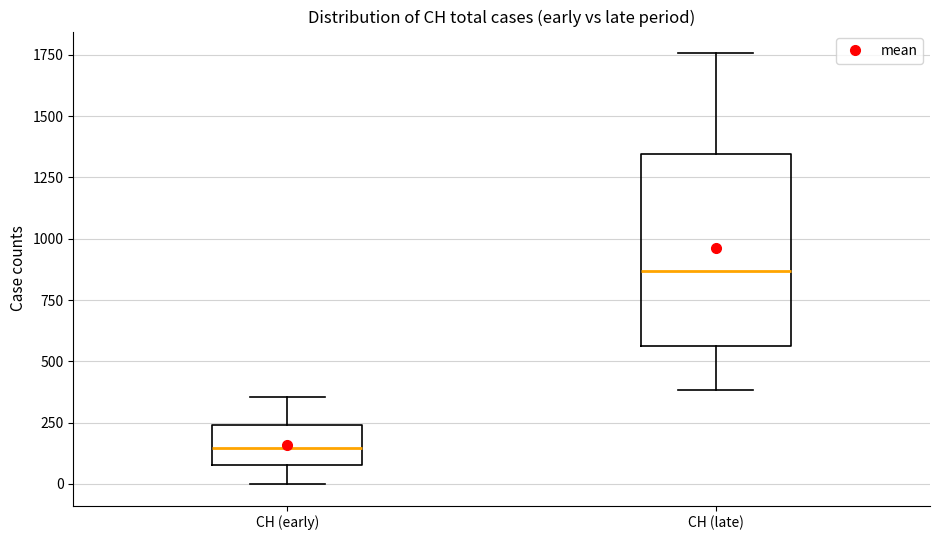

Reading left to right, read every box against the y-axis: the position of its median line, the range the box covers, and the ends of its whiskers. The values are not printed on the chart, so give them approximately, as read against the axis.

CH (early): median 150, box 100 to 250, whiskers 0 to 350
CH (late): median 850, box 550 to 1350, whiskers 400 to 1750